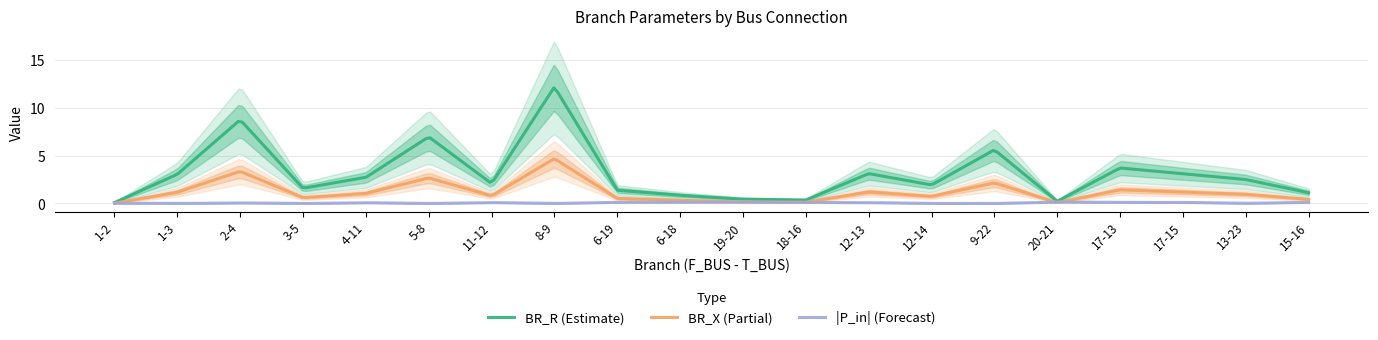

The BR_X series shows 0.8 at 11-12. True or false?

True